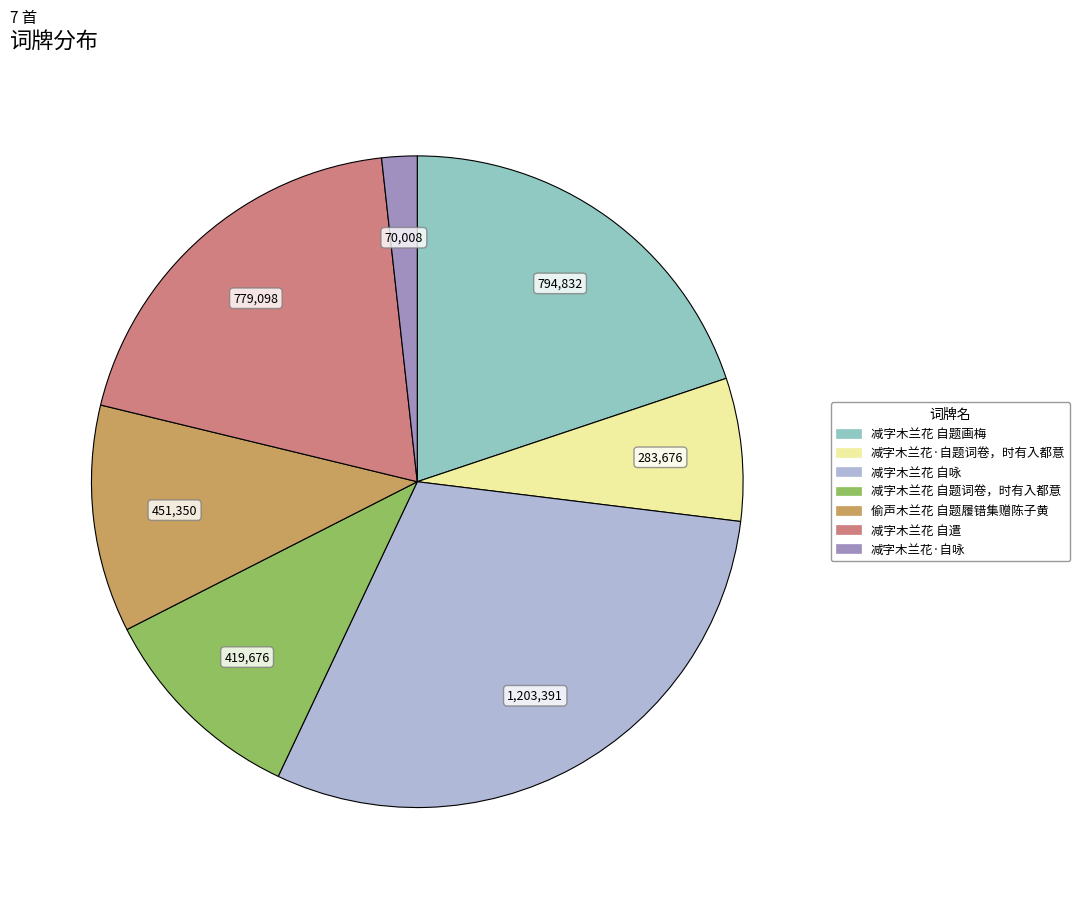

Which has a higher value, 偷声木兰花 自题履错集赠陈子黄 or 减字木兰花 自题词卷，时有入都意?

偷声木兰花 自题履错集赠陈子黄